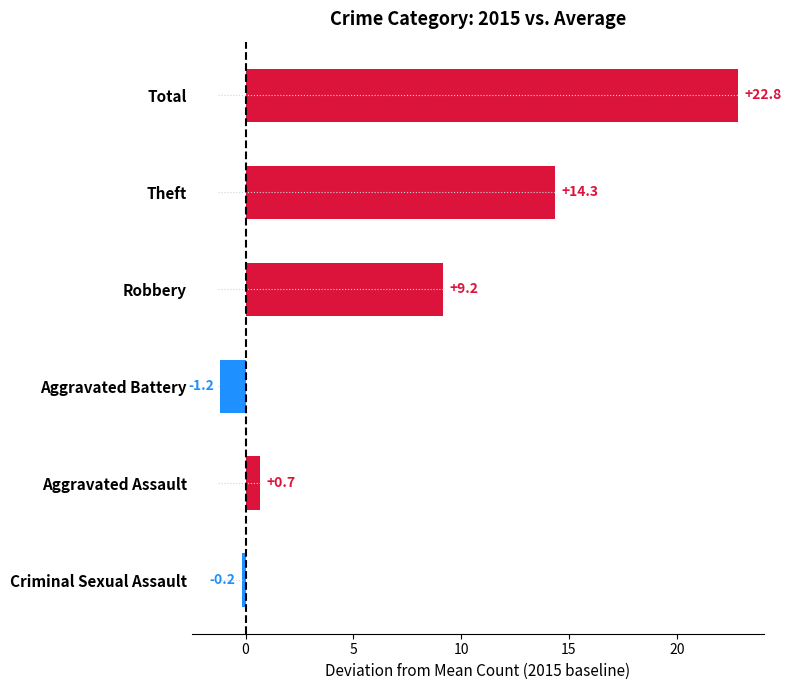

What is the value of the 4th bar from the left?

-1.2